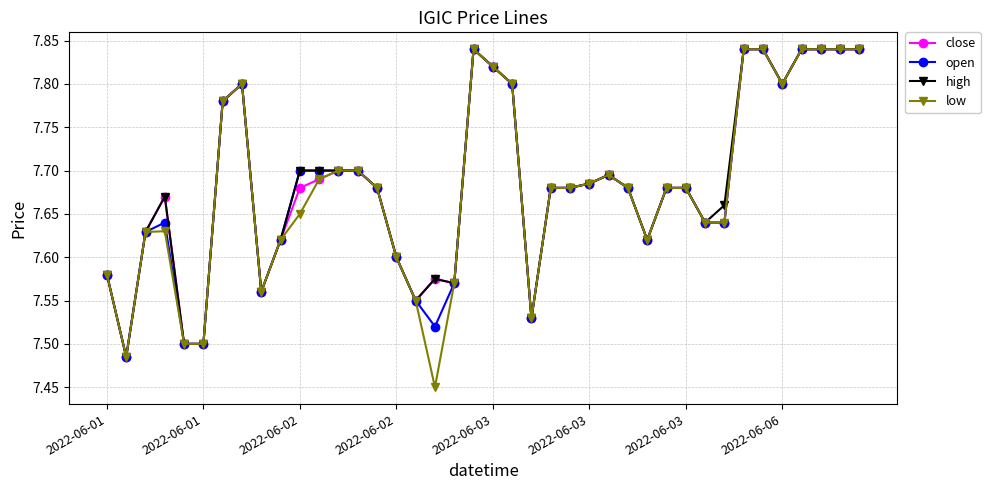

How many close values are between 7 and 8?

40